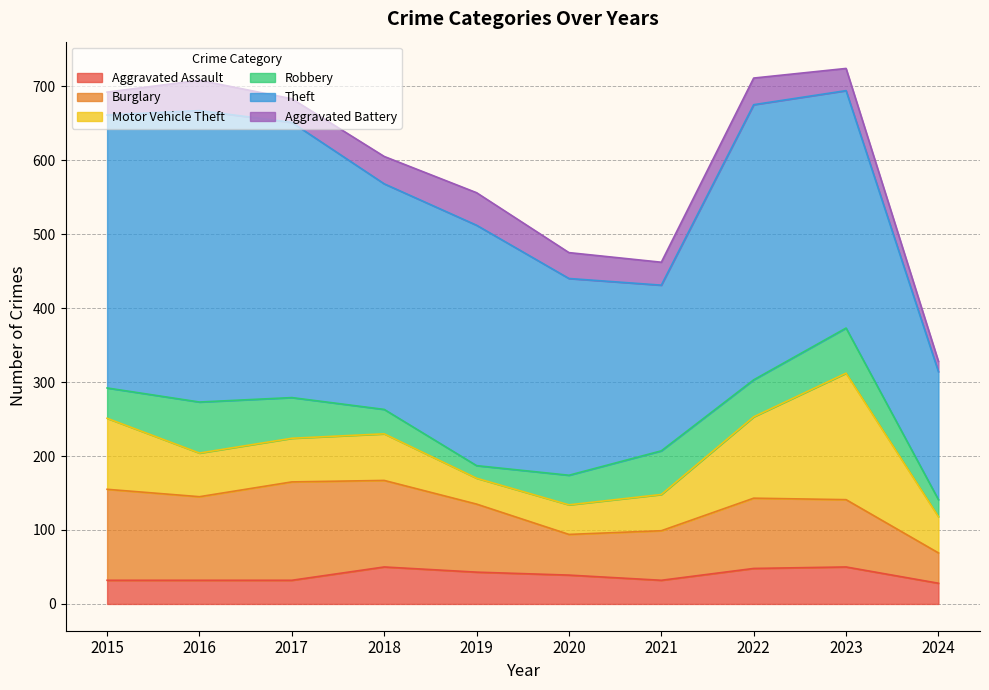

After their last crossing, which series has the higher values: Robbery or Motor Vehicle Theft?

Motor Vehicle Theft